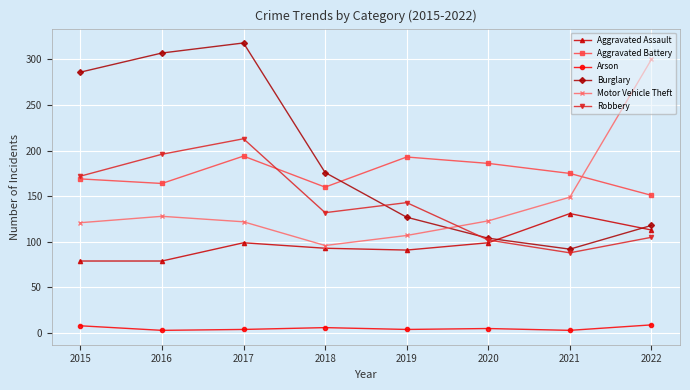

True or false: Arson and Burglary intersect in this chart.

False